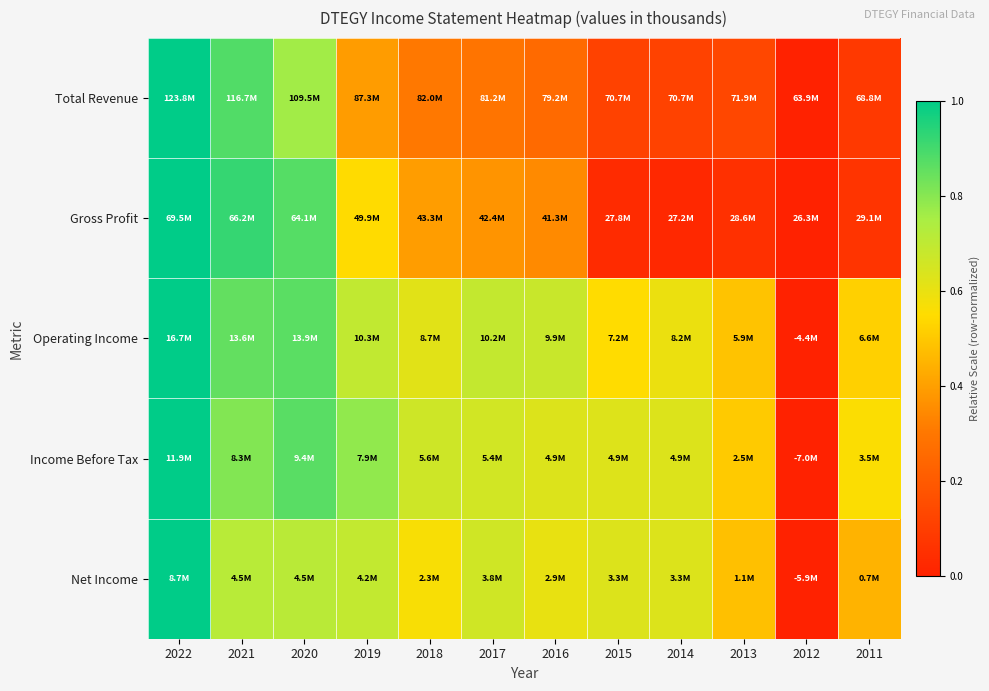

Reading right to left, extract all data points from this chart.

Total Revenue: 2011=0.1	2012=0.0	2013=0.1	2014=0.1	2015=0.1	2016=0.3	2017=0.3	2018=0.3	2019=0.4	2020=0.8	2021=0.9	2022=1.0
Gross Profit: 2011=0.1	2012=0.0	2013=0.1	2014=0.0	2015=0.0	2016=0.3	2017=0.4	2018=0.4	2019=0.5	2020=0.9	2021=0.9	2022=1.0
Operating Income: 2011=0.5	2012=0.0	2013=0.5	2014=0.6	2015=0.5	2016=0.7	2017=0.7	2018=0.6	2019=0.7	2020=0.9	2021=0.9	2022=1.0
Income Before Tax: 2011=0.6	2012=0.0	2013=0.5	2014=0.6	2015=0.6	2016=0.6	2017=0.7	2018=0.7	2019=0.8	2020=0.9	2021=0.8	2022=1.0
Net Income: 2011=0.4	2012=0.0	2013=0.5	2014=0.6	2015=0.6	2016=0.6	2017=0.7	2018=0.6	2019=0.7	2020=0.7	2021=0.7	2022=1.0